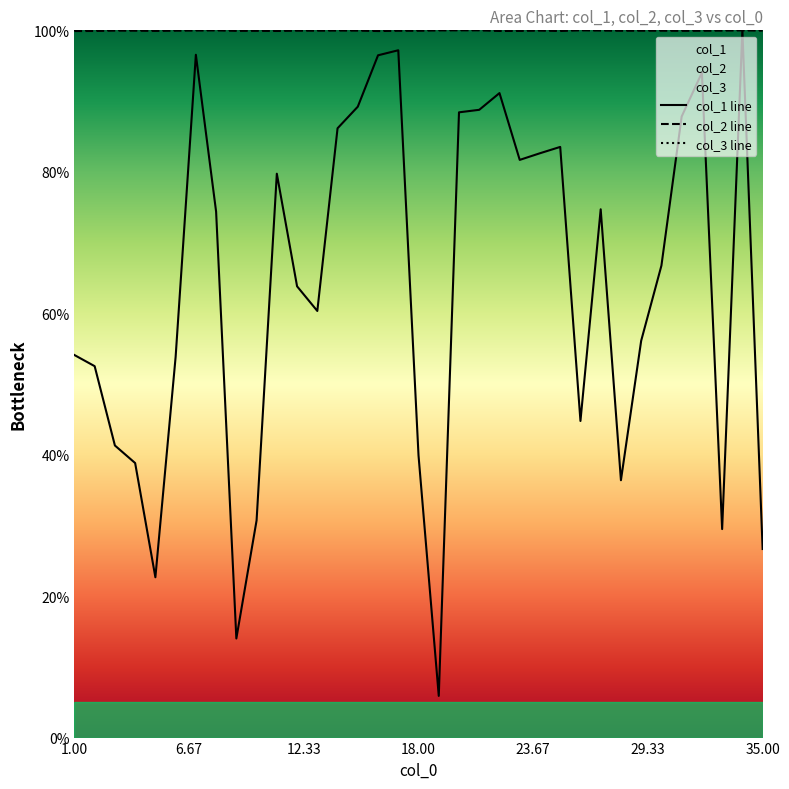

In col_1 line, how many points are lower than both neighbors (excluding endpoints)?

8